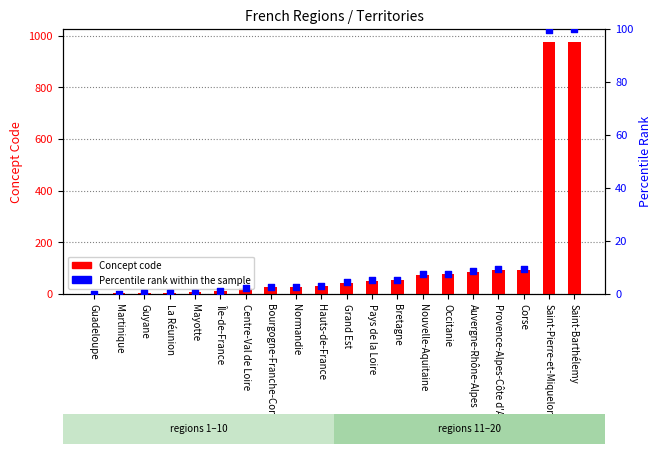

What are all the series names shown in the legend?

Concept code, Percentile rank